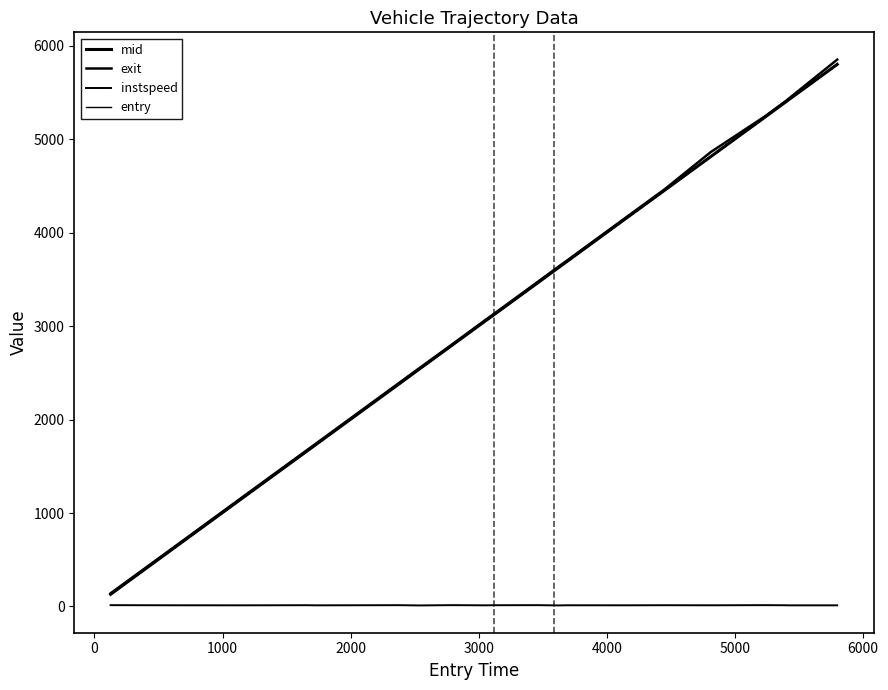

What is the value of the entry point at the 11th from the left?

3068.1